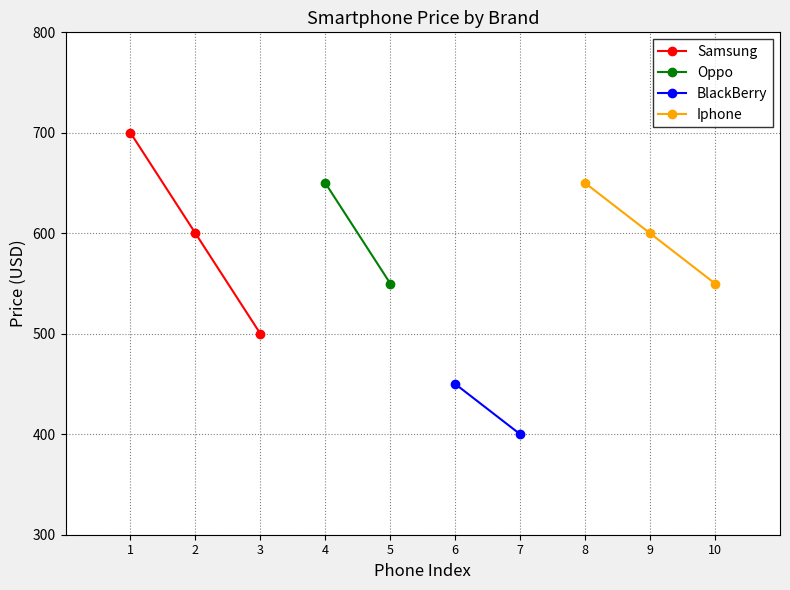

What is the difference between the second highest and minimum values in the Samsung series?

100